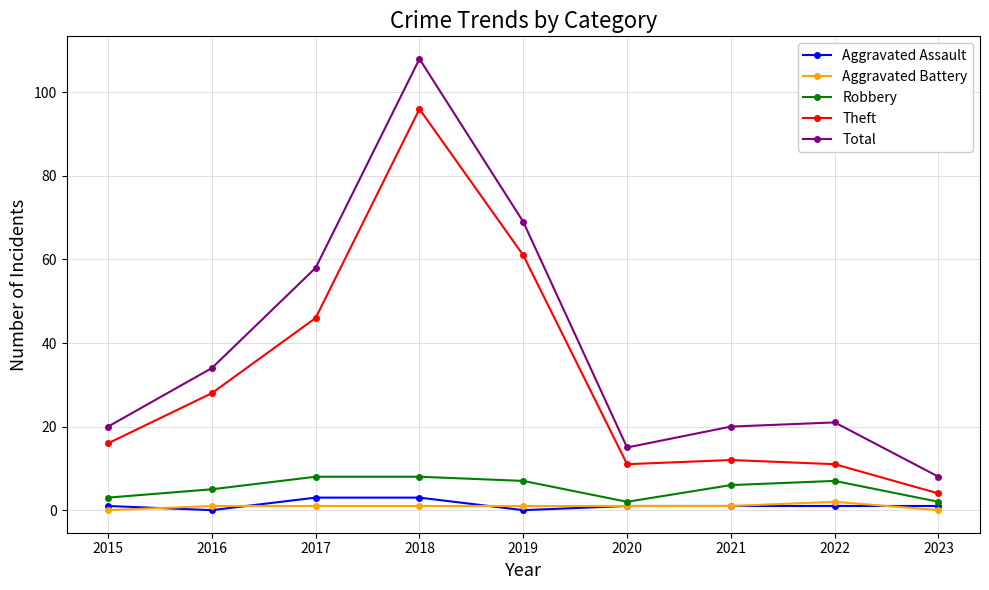

Reading left to right, transcribe all the data shown in this chart.

Aggravated Assault: 2015=1	2016=0	2017=3	2018=3	2019=0	2020=1	2021=1	2022=1	2023=1
Aggravated Battery: 2015=0	2016=1	2017=1	2018=1	2019=1	2020=1	2021=1	2022=2	2023=0
Robbery: 2015=3	2016=5	2017=8	2018=8	2019=7	2020=2	2021=6	2022=7	2023=2
Theft: 2015=16	2016=28	2017=46	2018=96	2019=61	2020=11	2021=12	2022=11	2023=4
Total: 2015=20	2016=34	2017=58	2018=108	2019=69	2020=15	2021=20	2022=21	2023=8